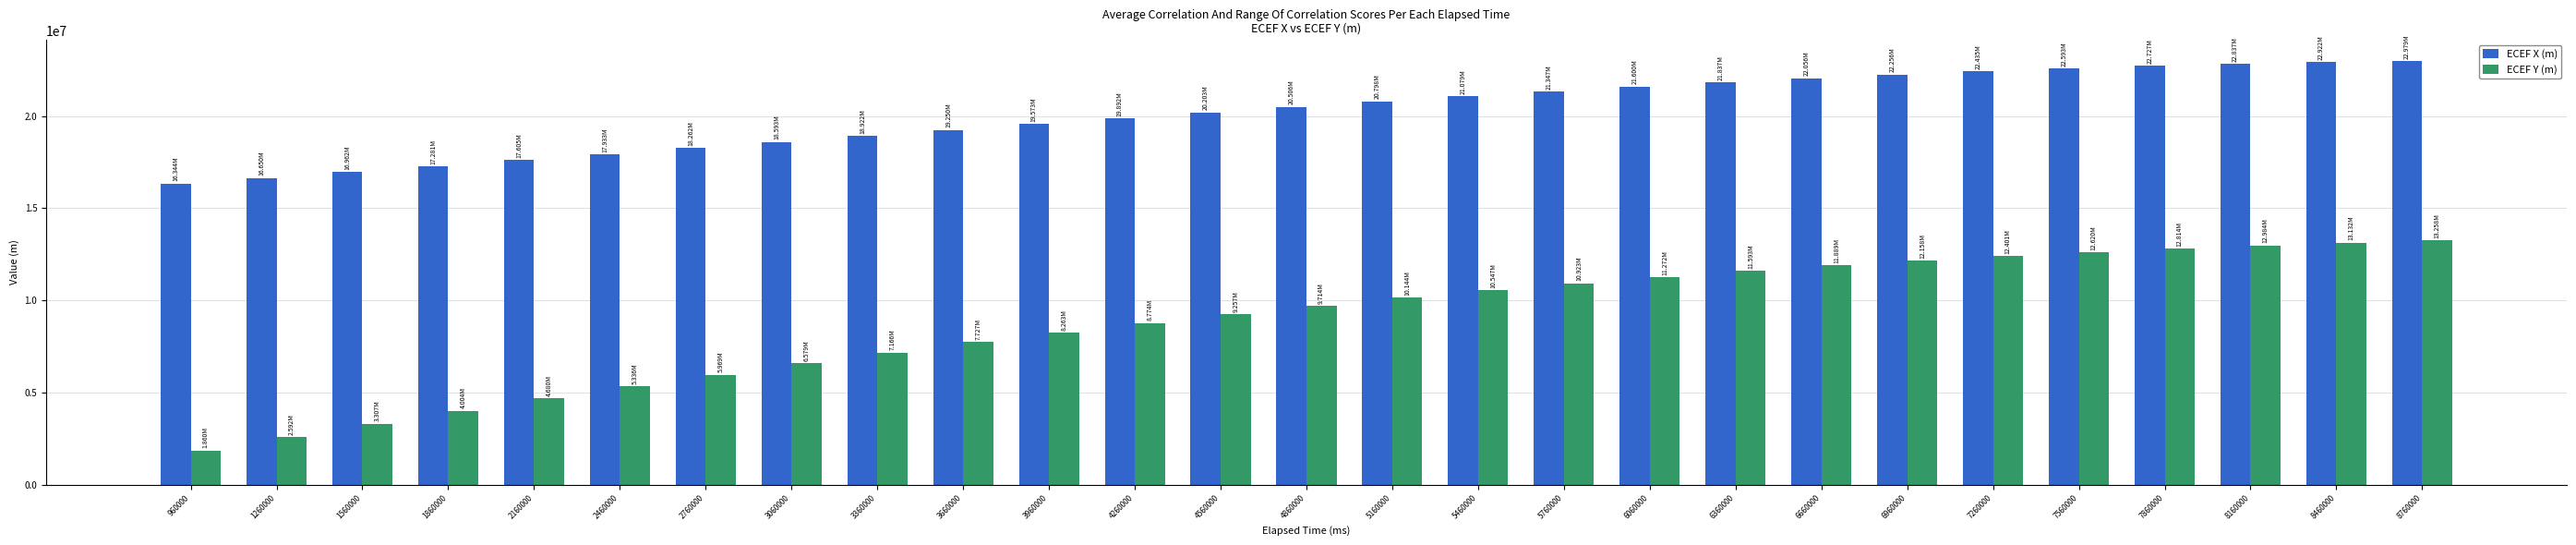

Which series changed the most between 960000 and 7860000?

ECEF Y (m)